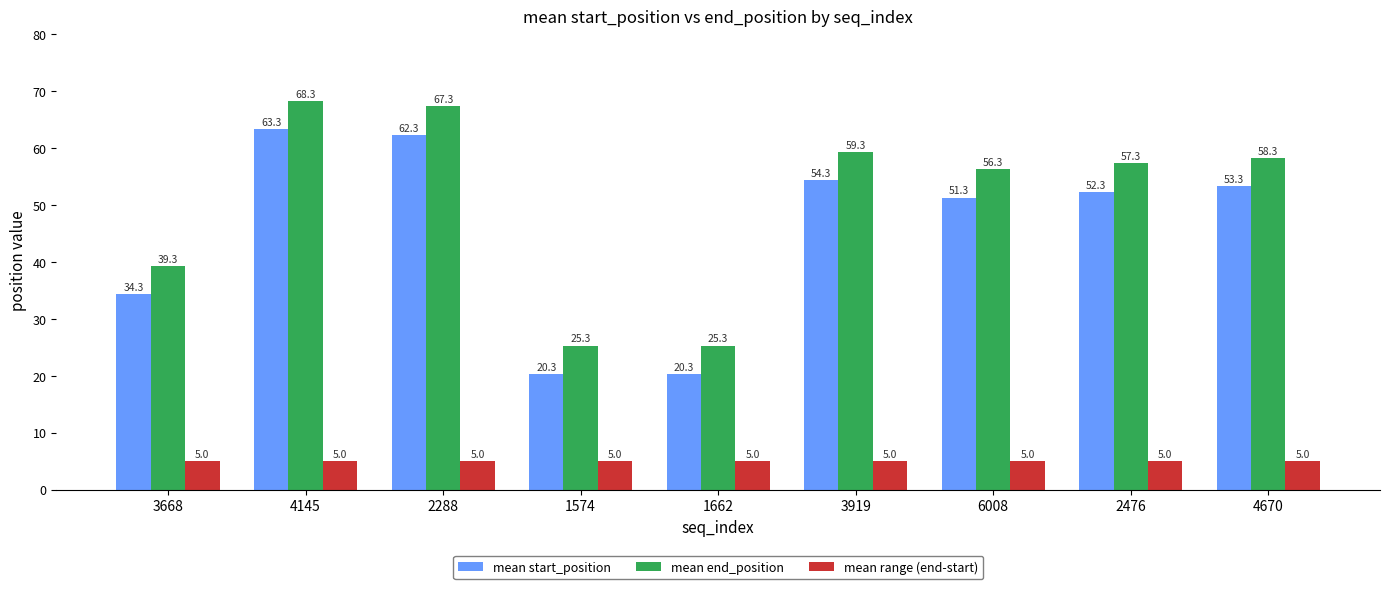

What is the difference between the highest and lowest values at 2288?

62.3